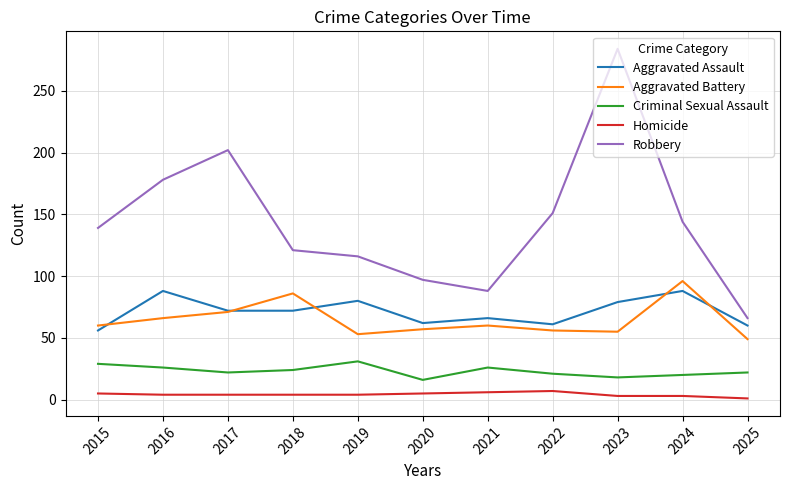

At which label does Aggravated Assault reach its minimum?

2015